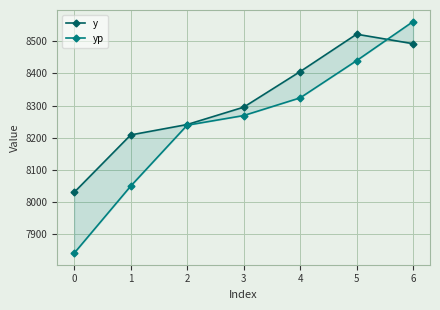

Is this an area chart (filled region under the line)?

No